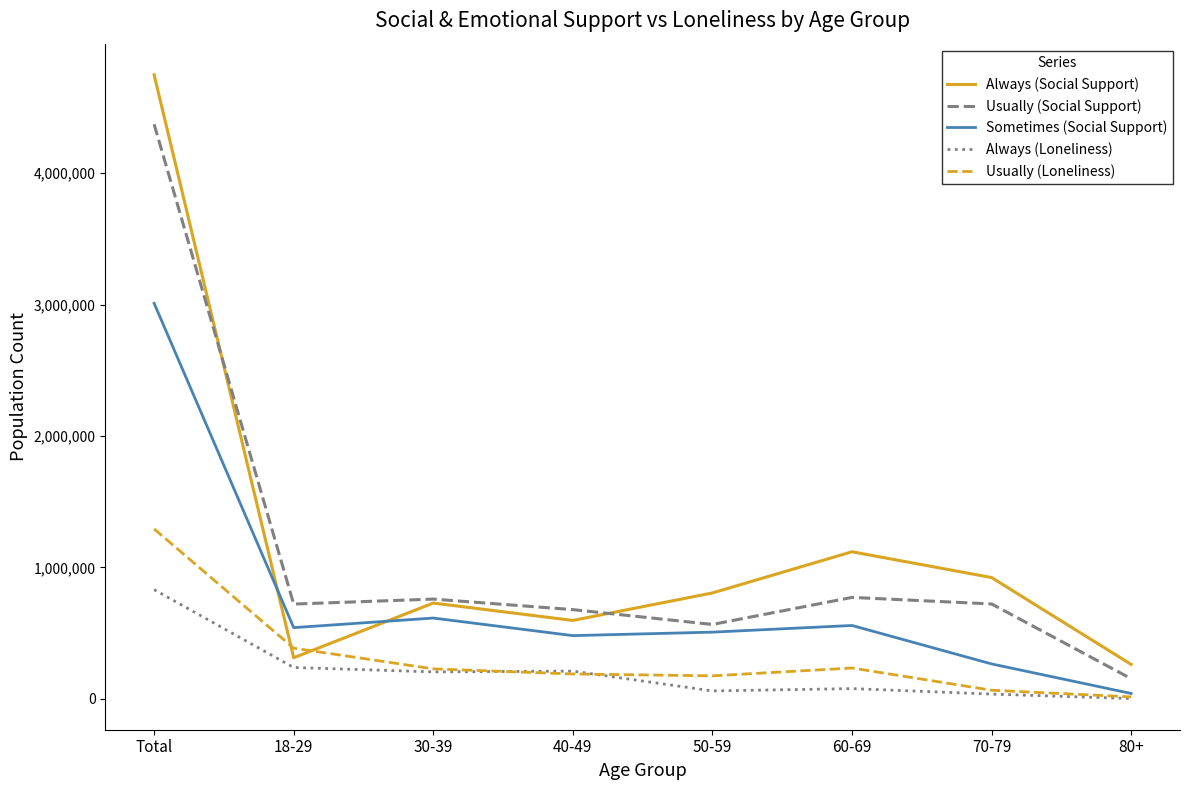

At how many categories does at least one series exceed 3209512?

1